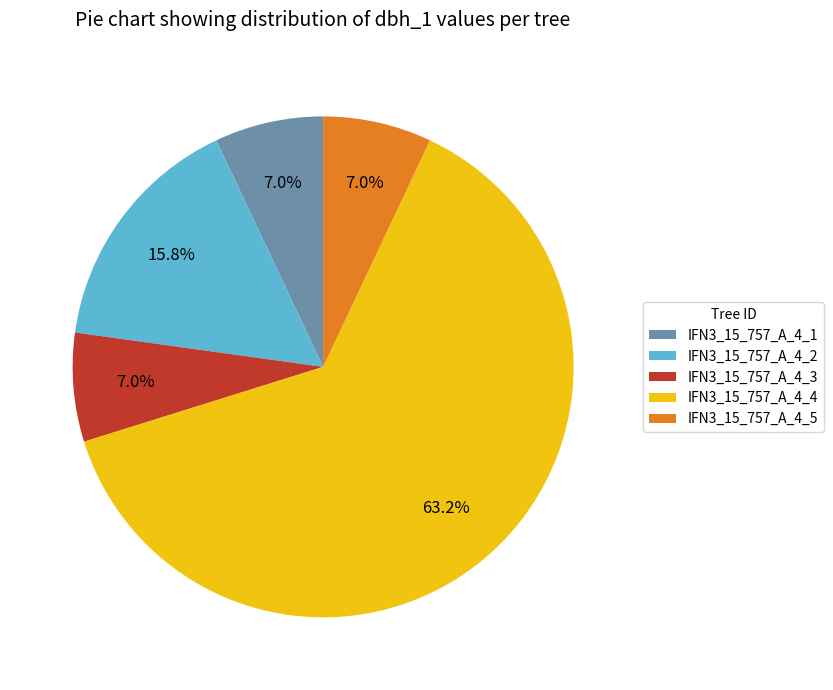

Does any single category account for the majority?

Yes